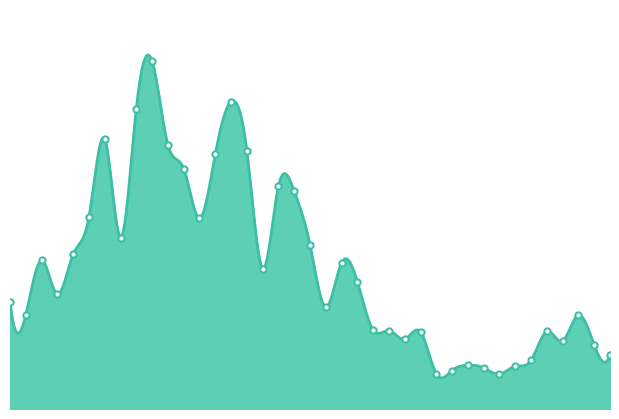

What is the change in value from 1970 to 1986?

-1041000